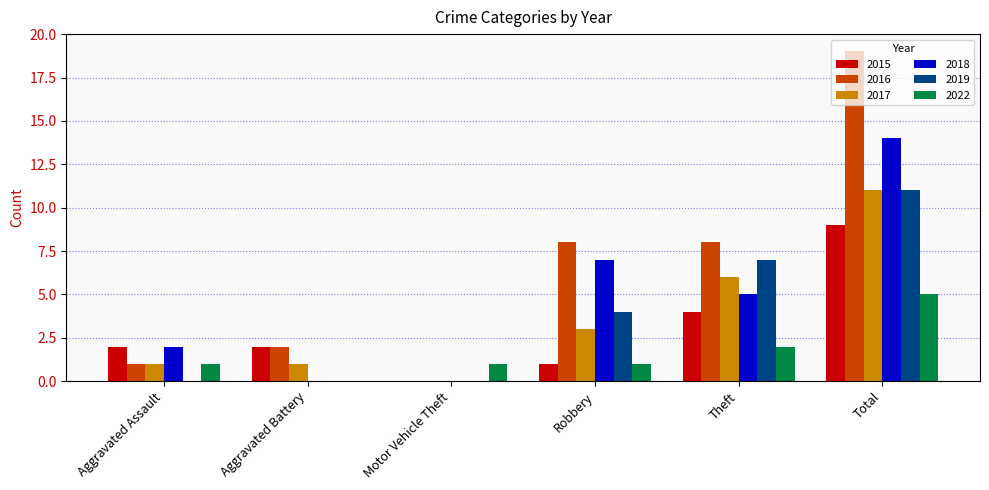

Count the 2018 values in the range 0 to 7.

5